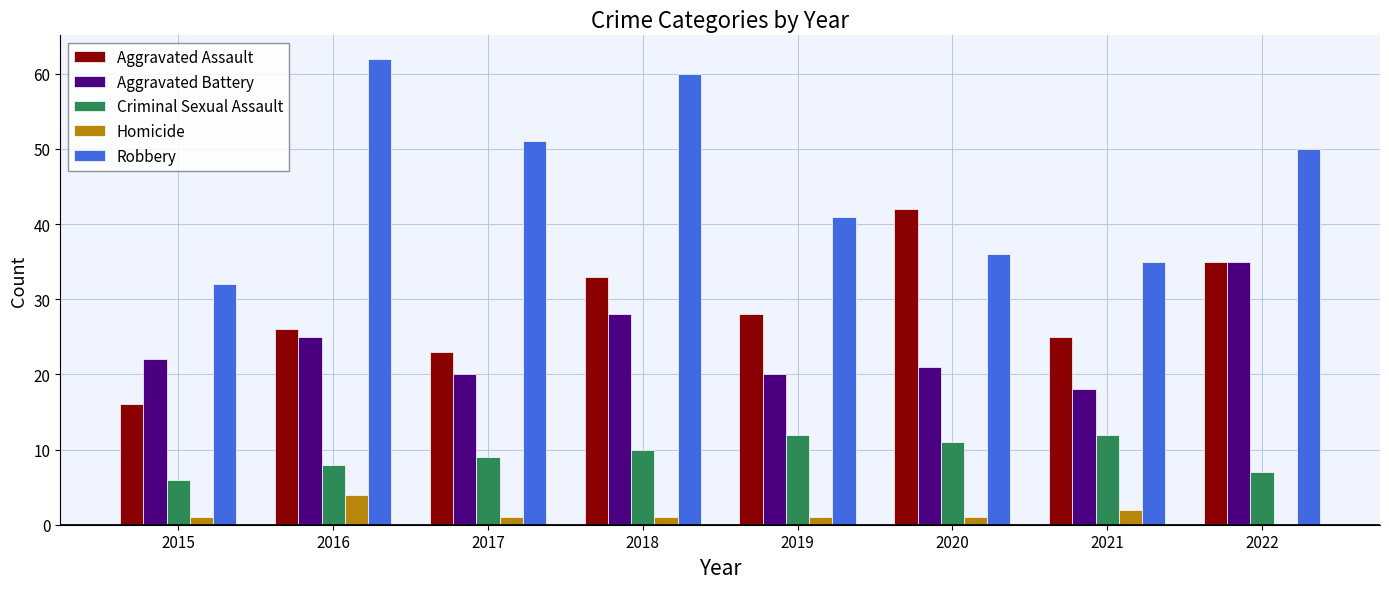

Where is Robbery nearest to the value 47?

2022